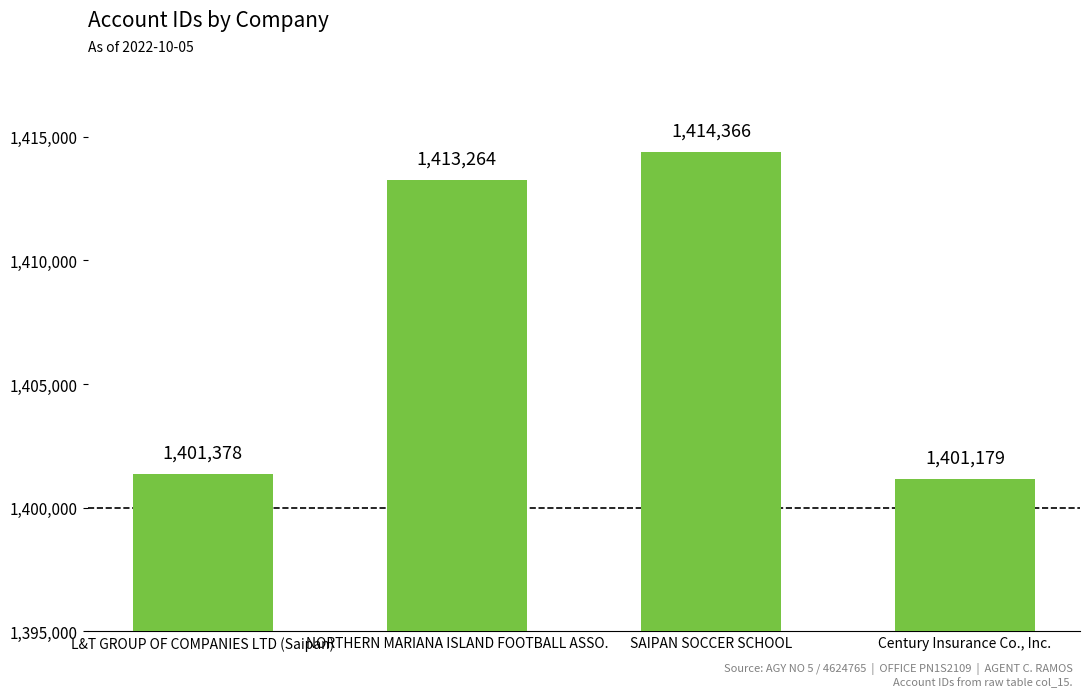

Approximately how many times larger is the value at L&T GROUP OF COMPANIES LTD (Saipan) compared to NORTHERN MARIANA ISLAND FOOTBALL ASSO.?

1.0